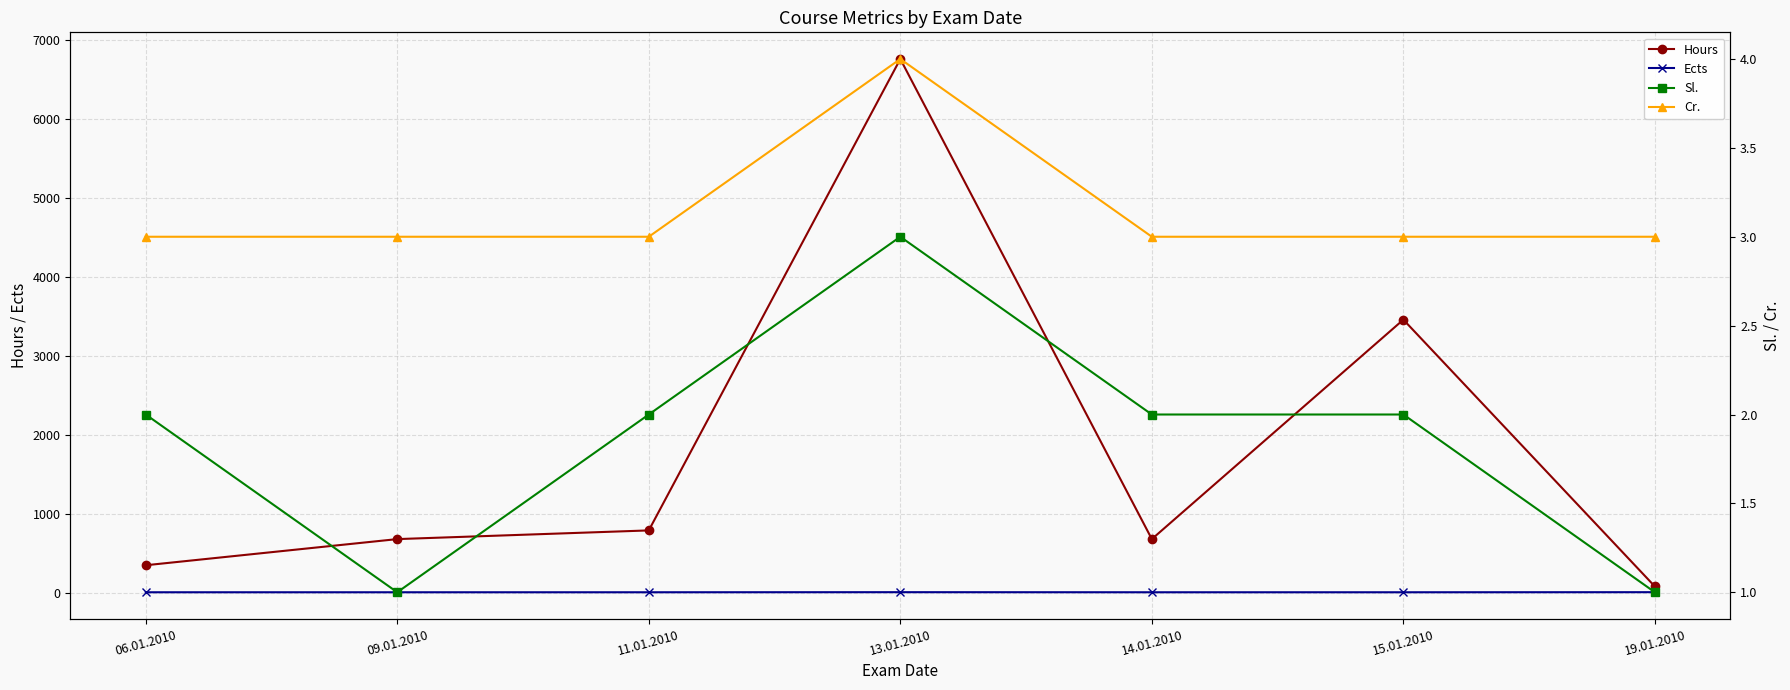

At which category is the sum across all series the highest?

13.01.2010